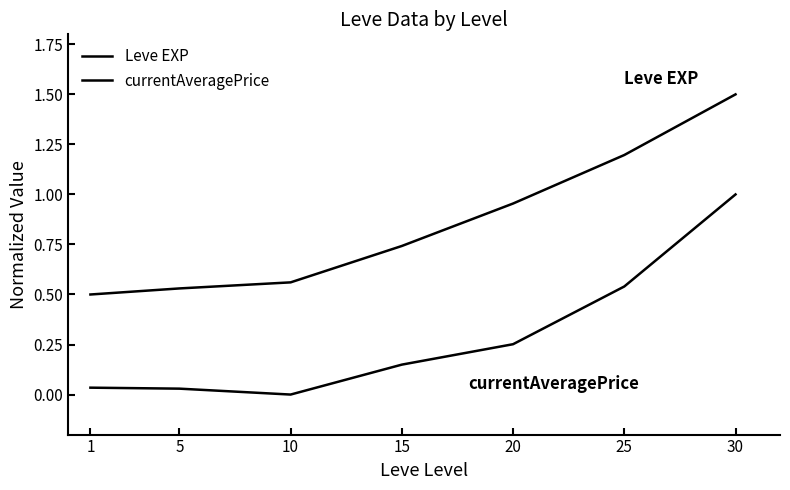

Read the currentAveragePrice value at 25.

0.5